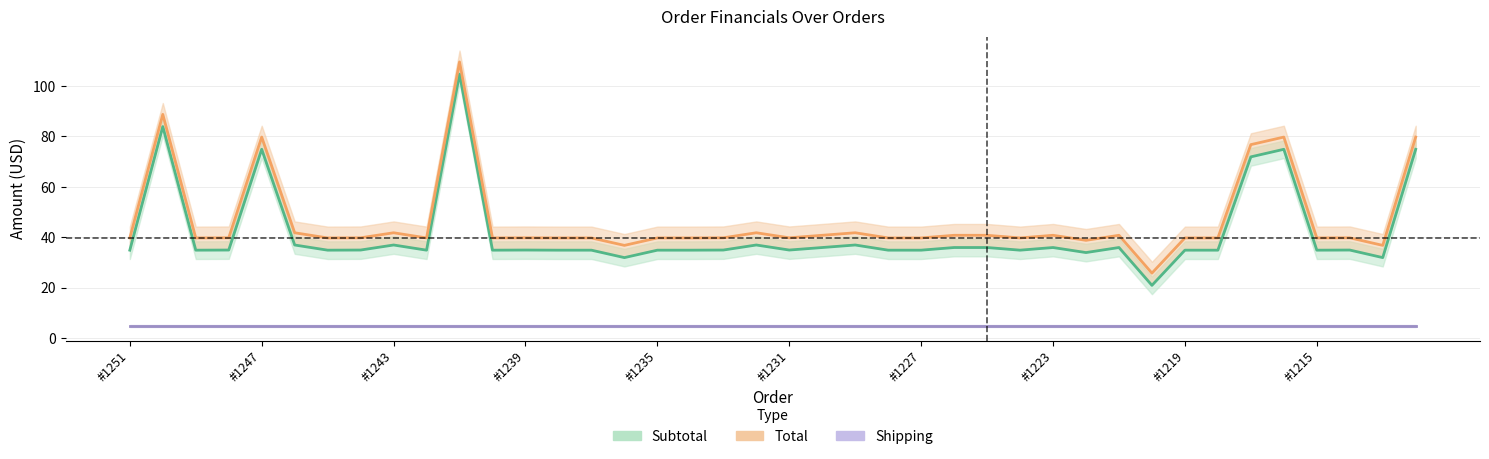

List the series in order of their peak value, highest first.

Total, Subtotal, Shipping